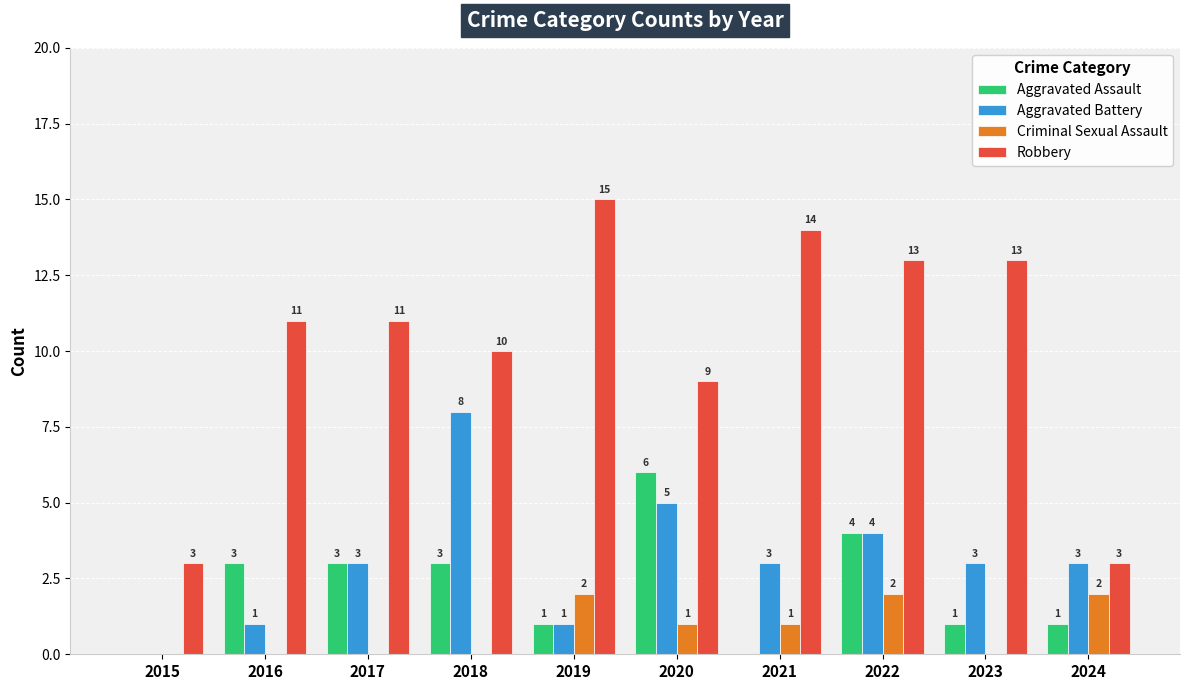

The Criminal Sexual Assault series shows 2 at 2021. True or false?

False